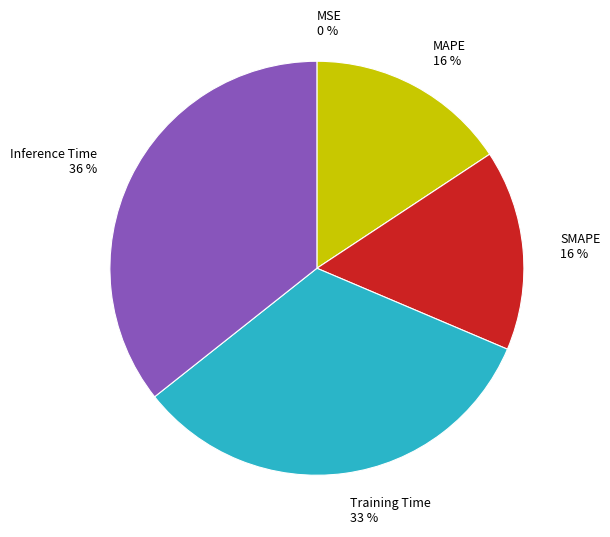

Is there a majority slice in this chart?

No